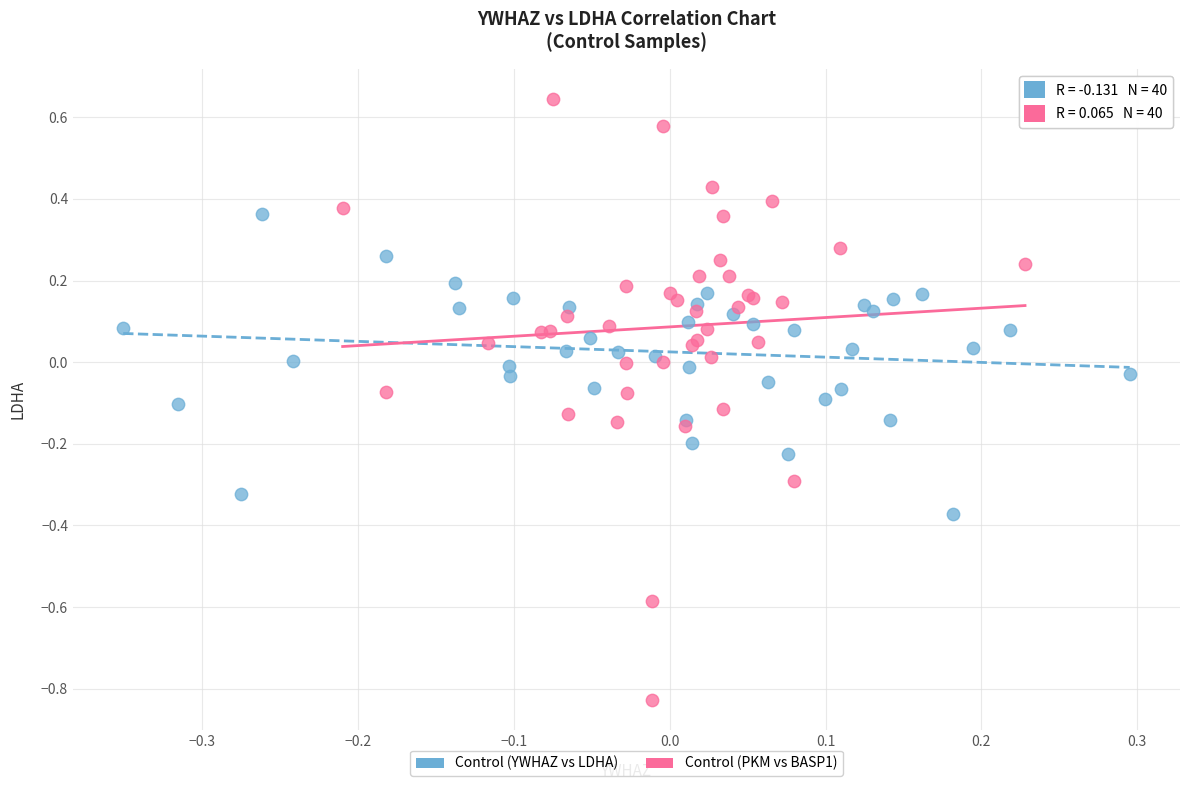

Which series reaches the minimum Y coordinate?

Control (PKM vs BASP1)